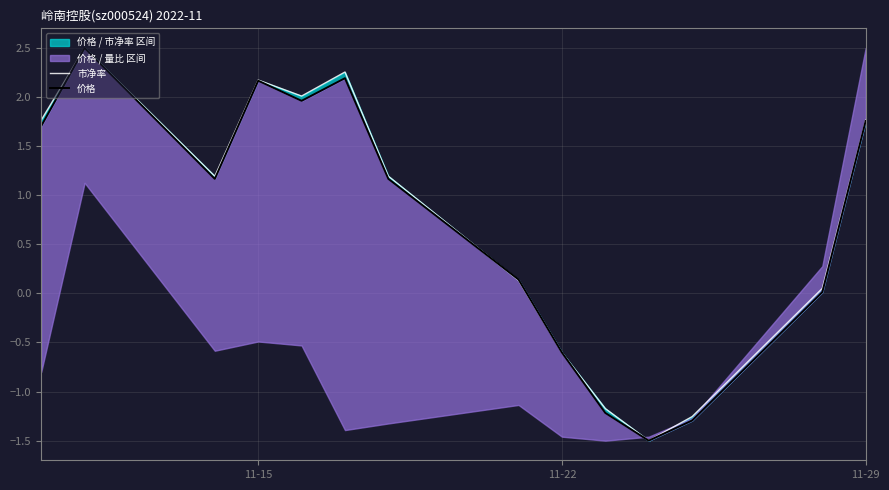

True or false: 价格 has more than 2 interior local peaks.

True